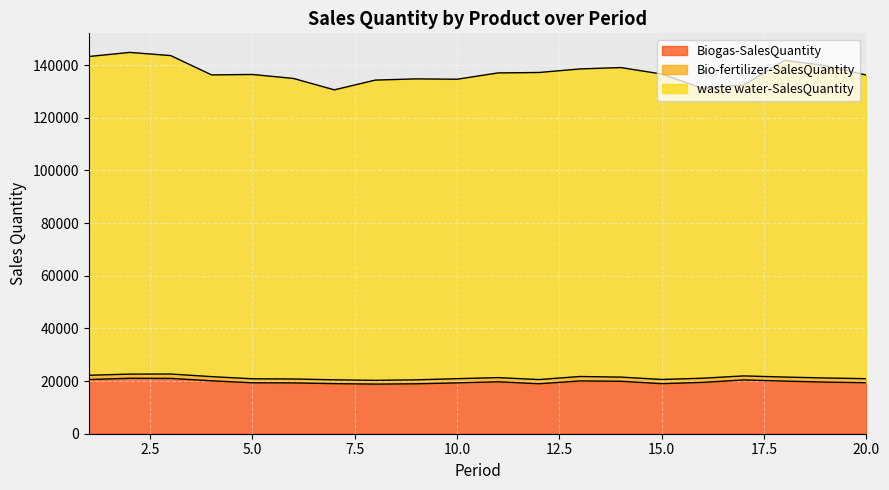

What is the lowest value of the Biogas-SalesQuantity series?

18842.5